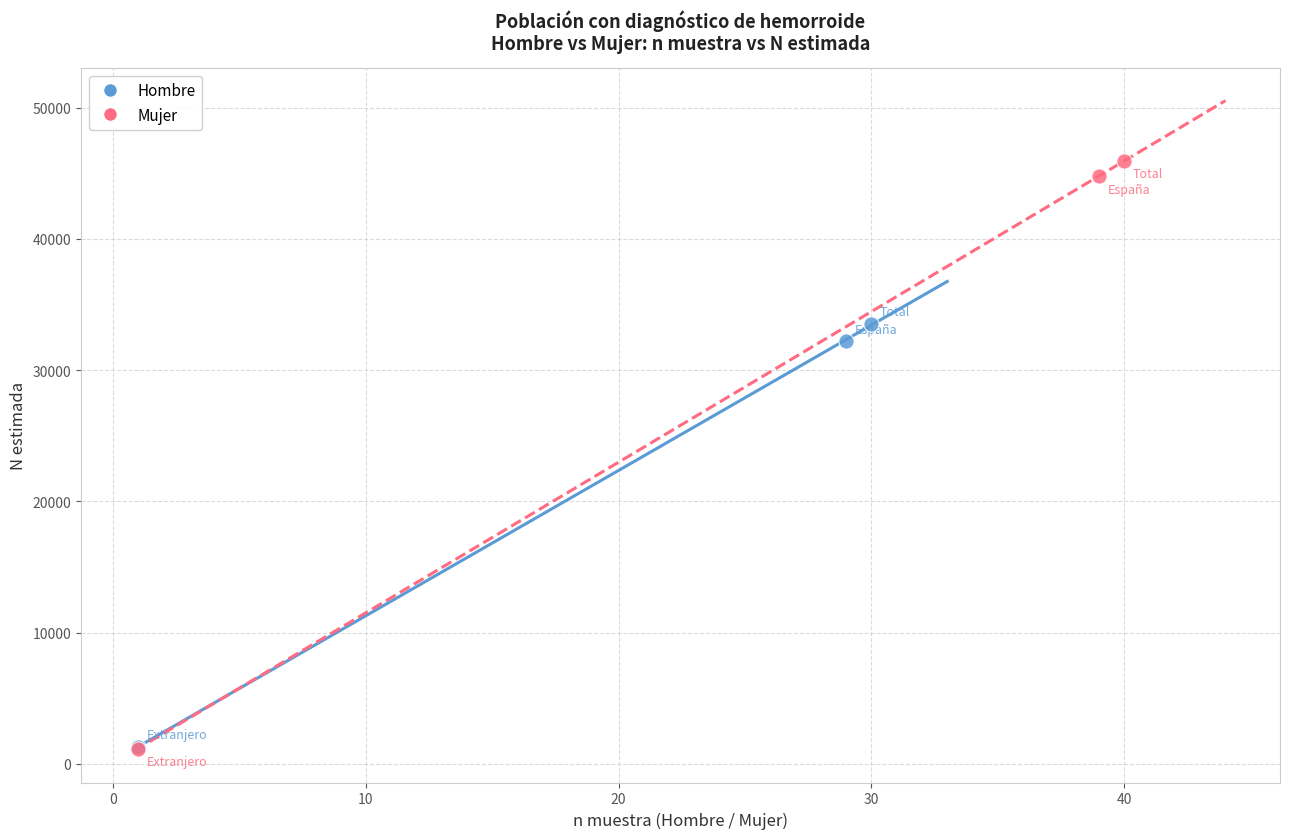

Which series has the widest spread of Y values?

Mujer